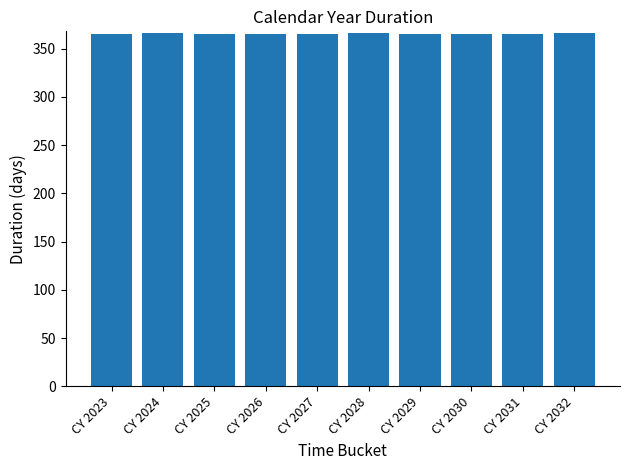

Approximately how many times larger is the value at CY 2024 compared to CY 2030?

1.0